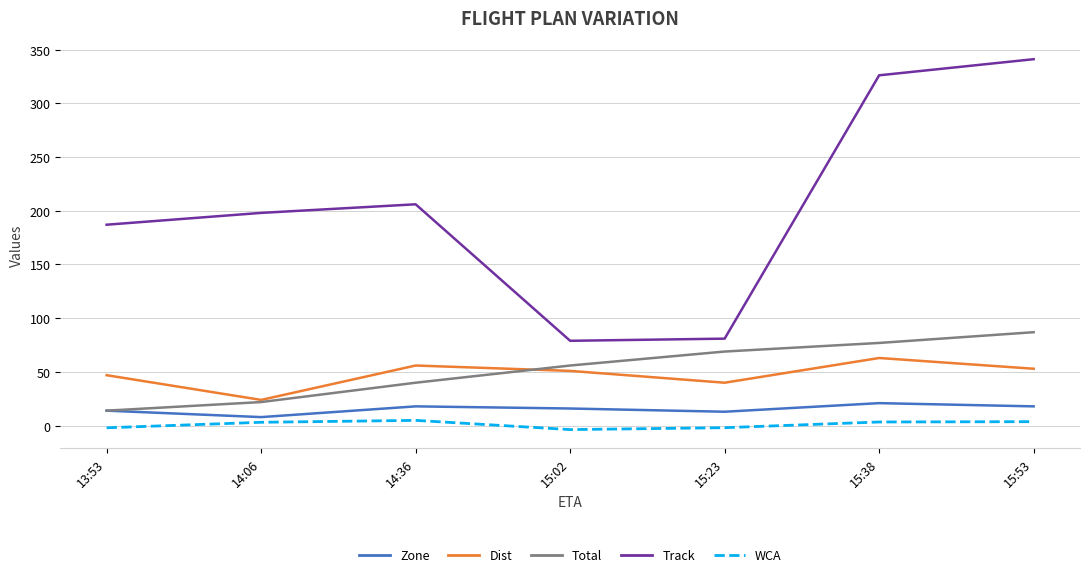

Rank the series by their maximum value, from lowest to highest.

WCA, Zone, Dist, Total, Track